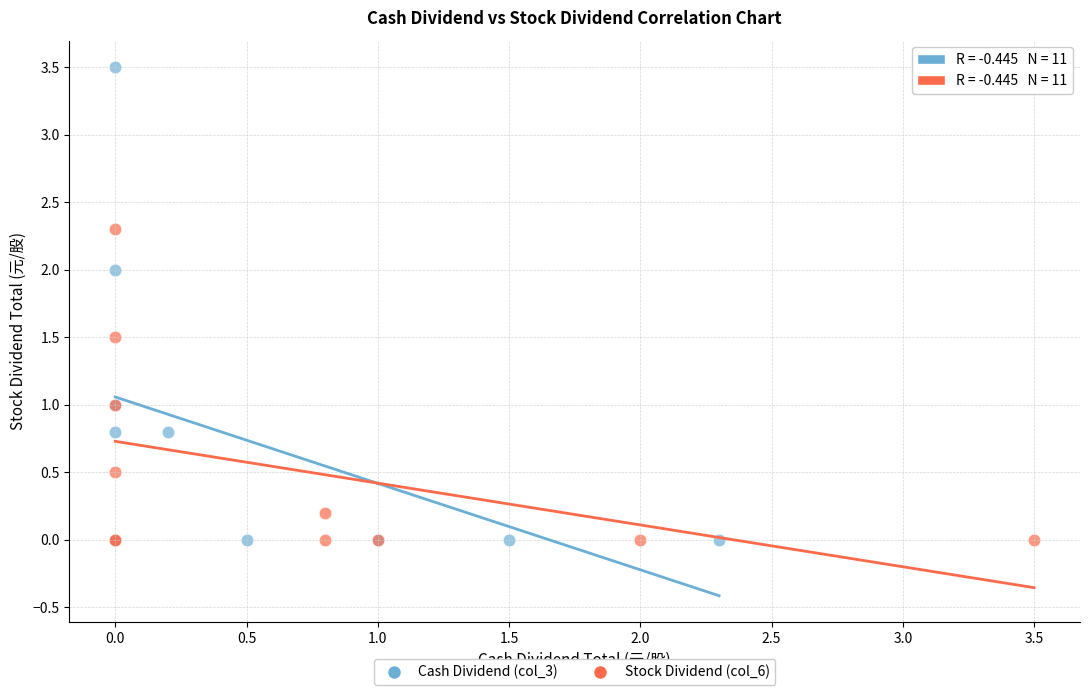

Which series reaches the maximum Y coordinate?

Cash Dividend (col_3)